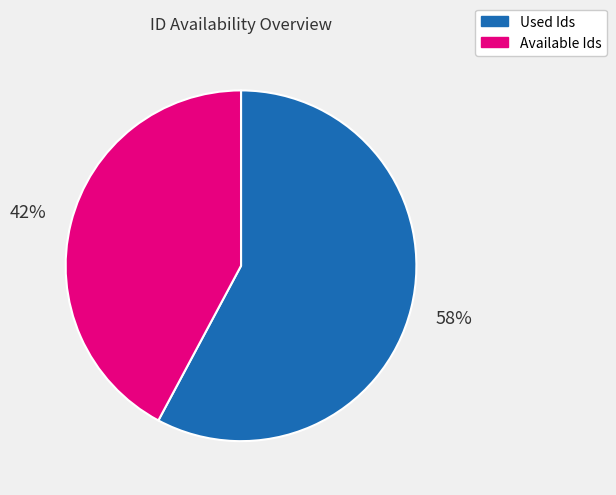

Is it true that Used Ids is 58% of the pie?

True